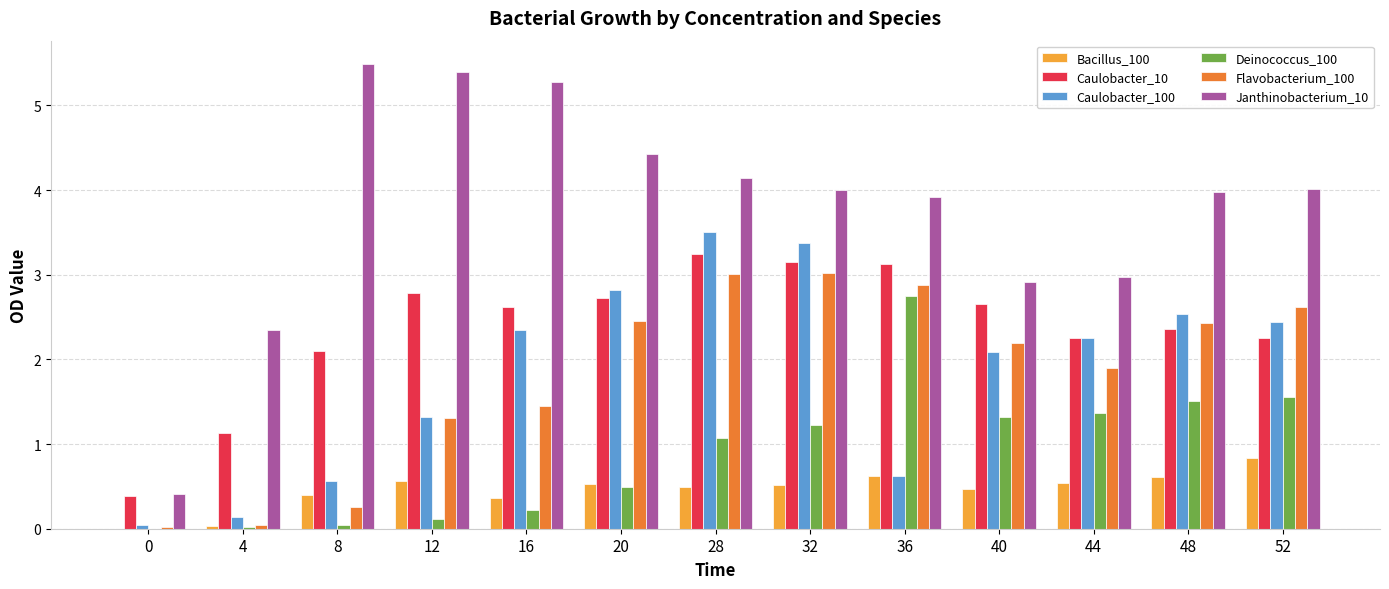

How many series are shown in this chart?

6